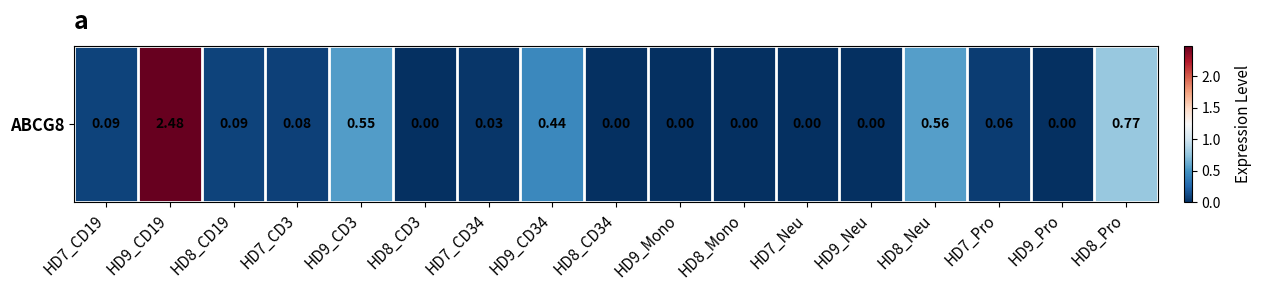

What is the maximum value shown in the chart?

2.5